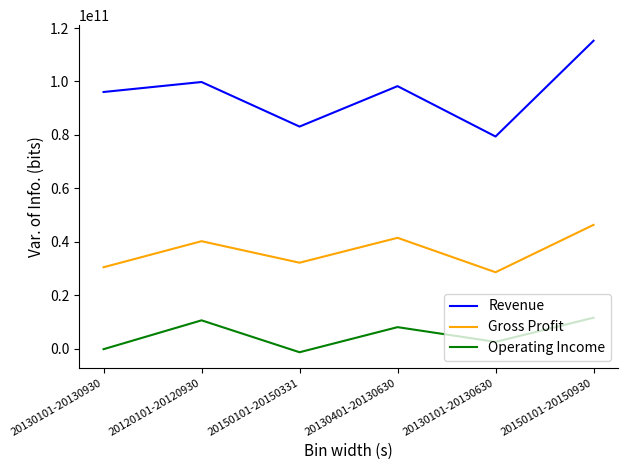

What is the total value across all series at 20130101-20130930?

126298200805